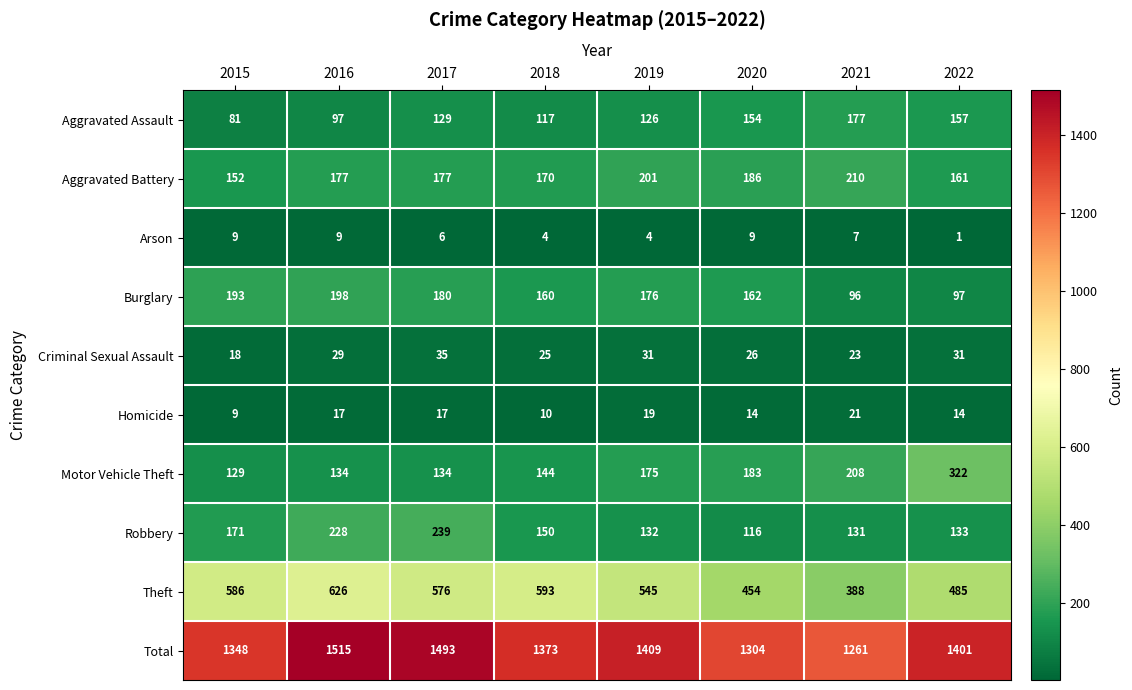

What is the difference between the second highest and second lowest values in the Robbery series?

97